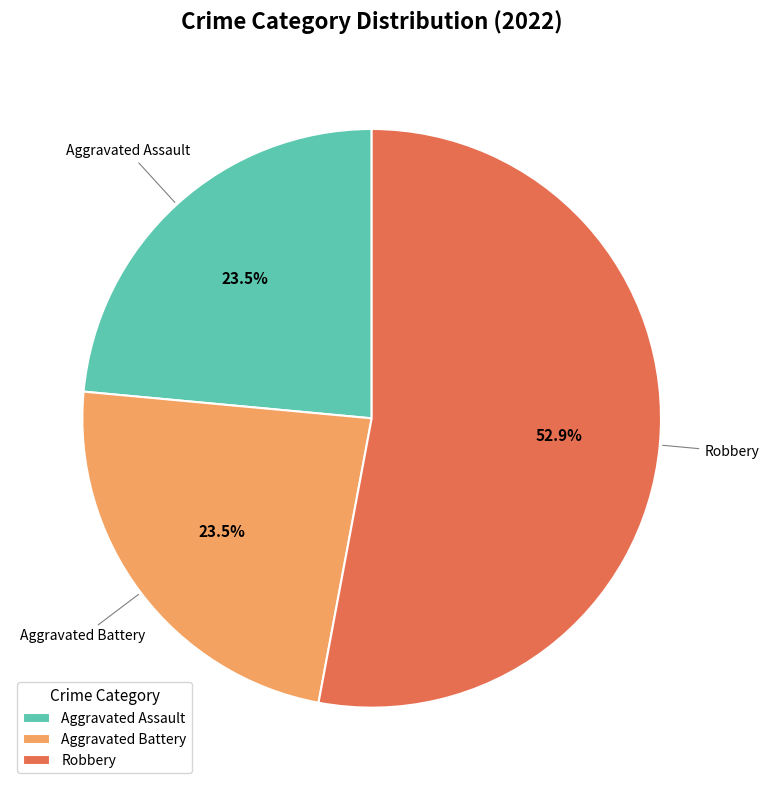

What is the majority slice?

Robbery